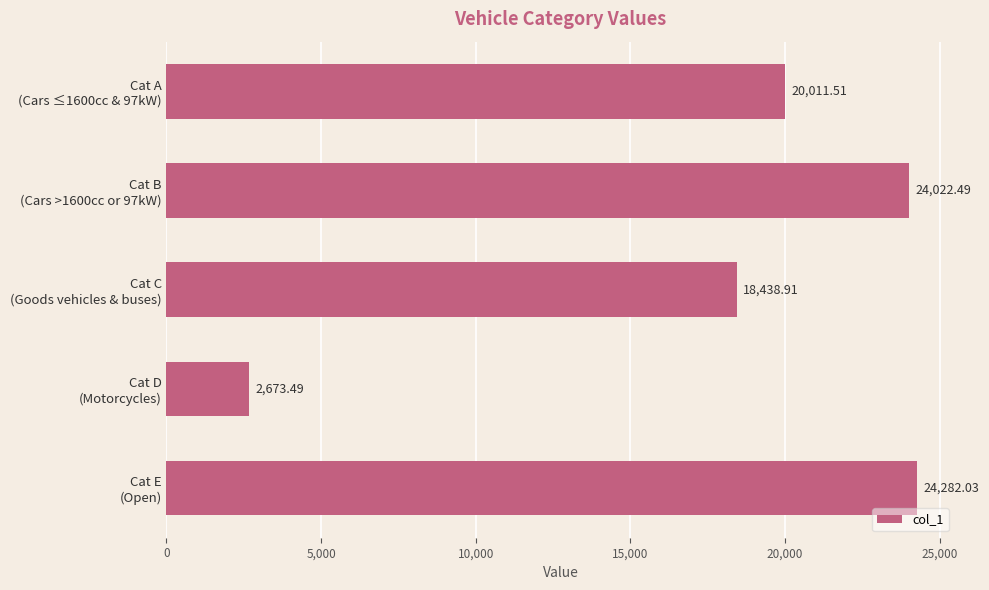

What is the sum of all values?

89428.4